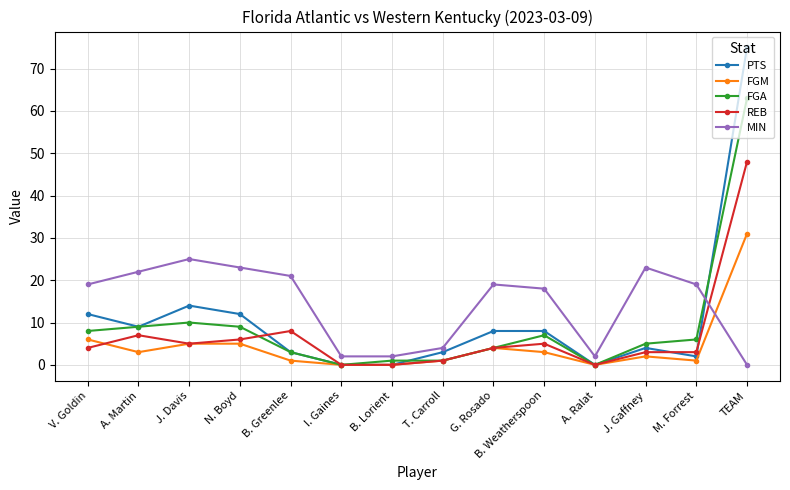

What is the value of the FGA point at the 12th from the left?

5